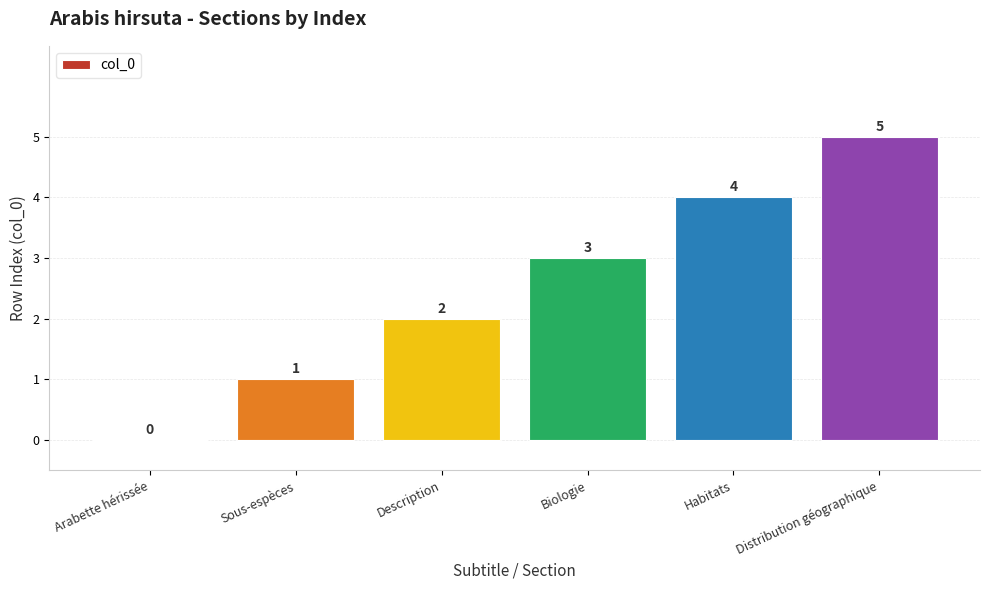

Reading left to right, extract all data points from this chart.

Arabette hérissée=0	Sous-espèces=1	Description=2	Biologie=3	Habitats=4	Distribution géographique=5